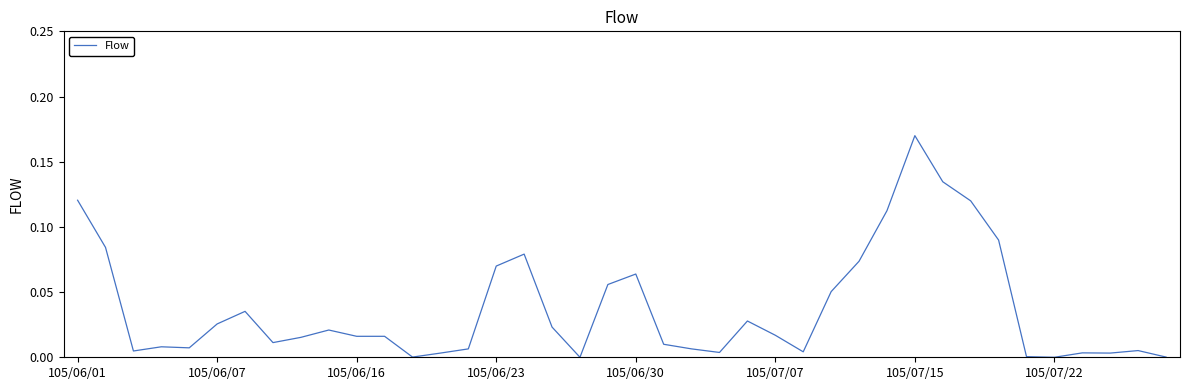

How many lines are shown in the chart?

1